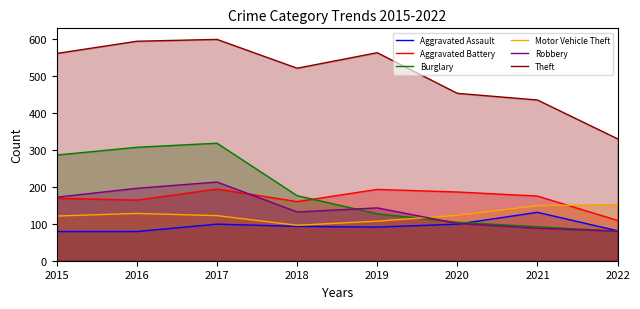

True or false: Burglary and Motor Vehicle Theft intersect in this chart.

True